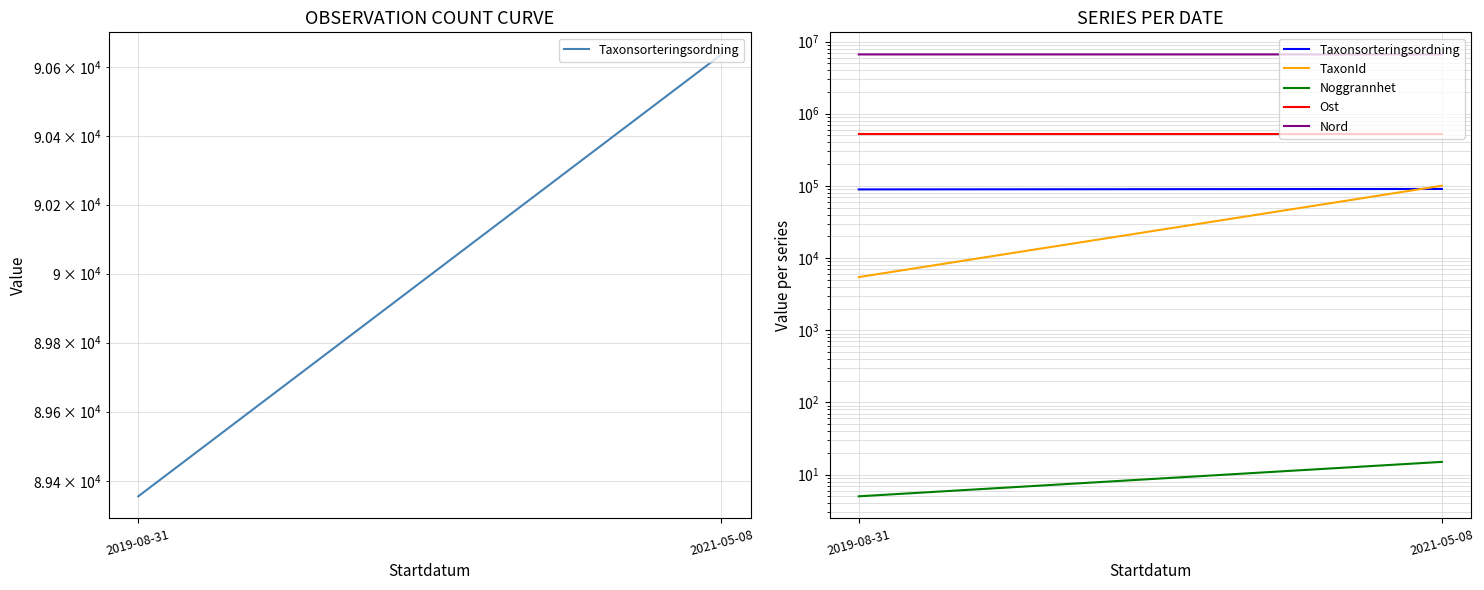

Does the chart display data point markers on the line(s)?

No